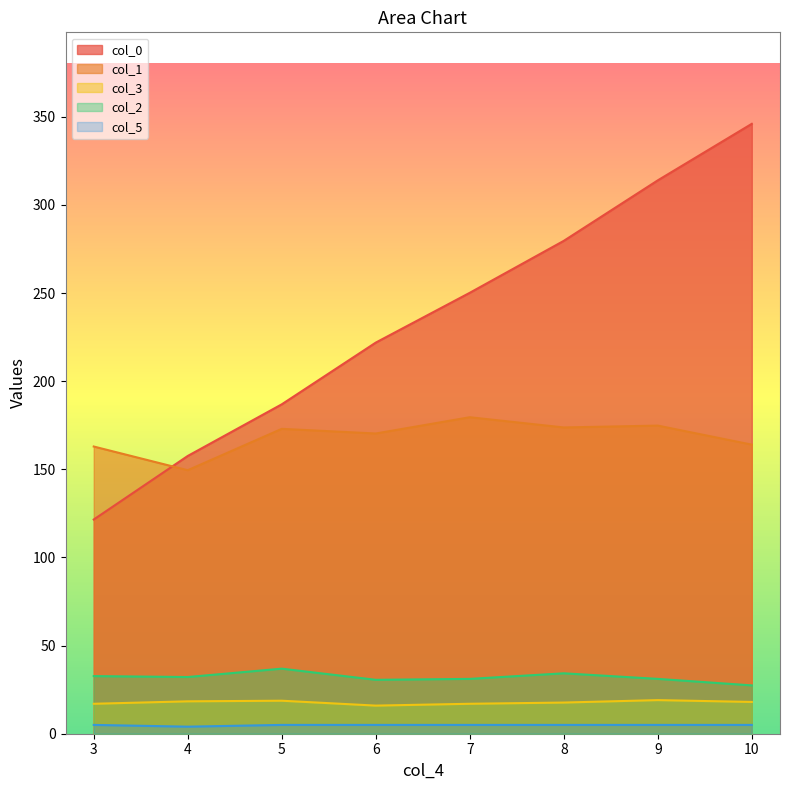

Where does the col_0 series first go above 250?

7